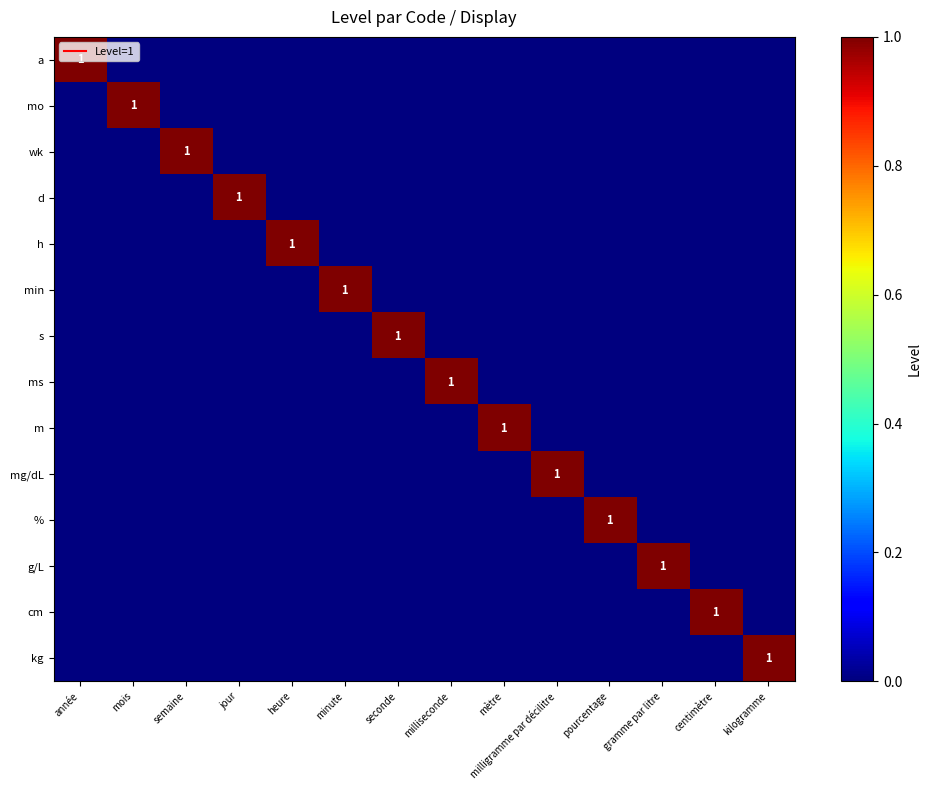

Which has a higher value, milliseconde or minute?

milliseconde